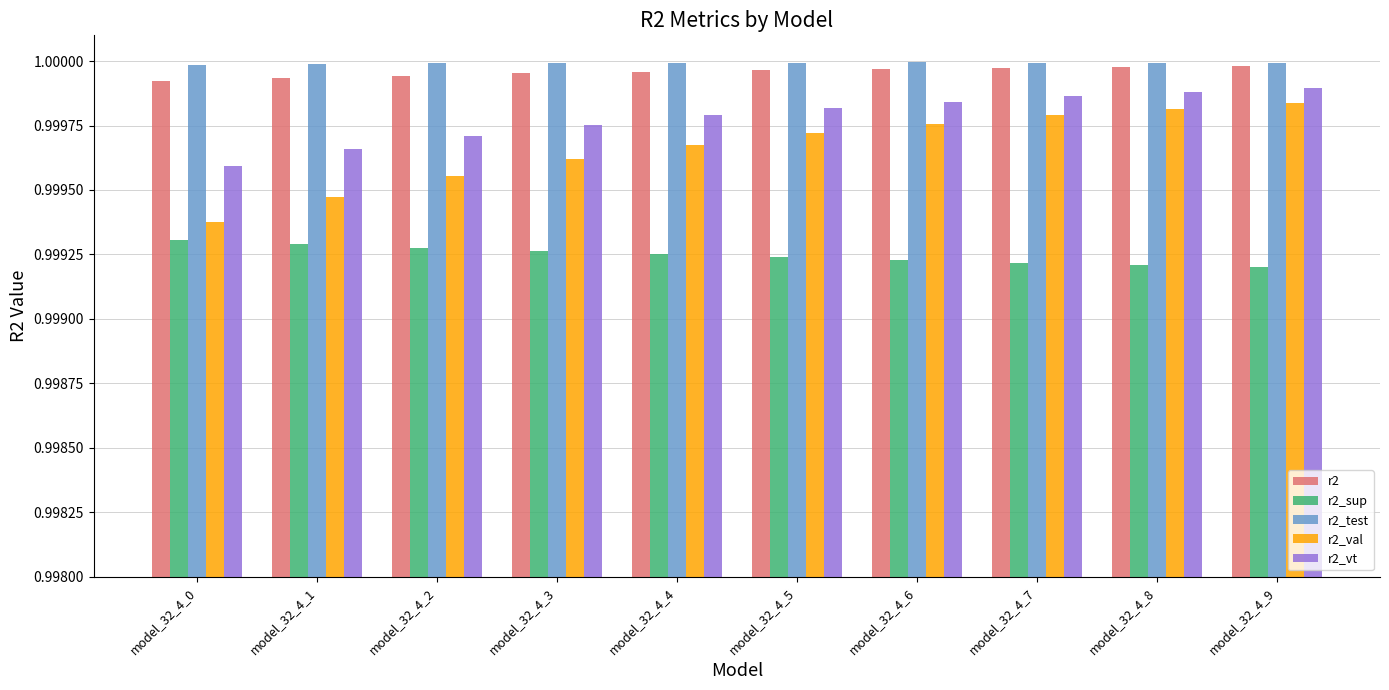

Which series changed the most between model_32_4_0 and model_32_4_3?

r2_val